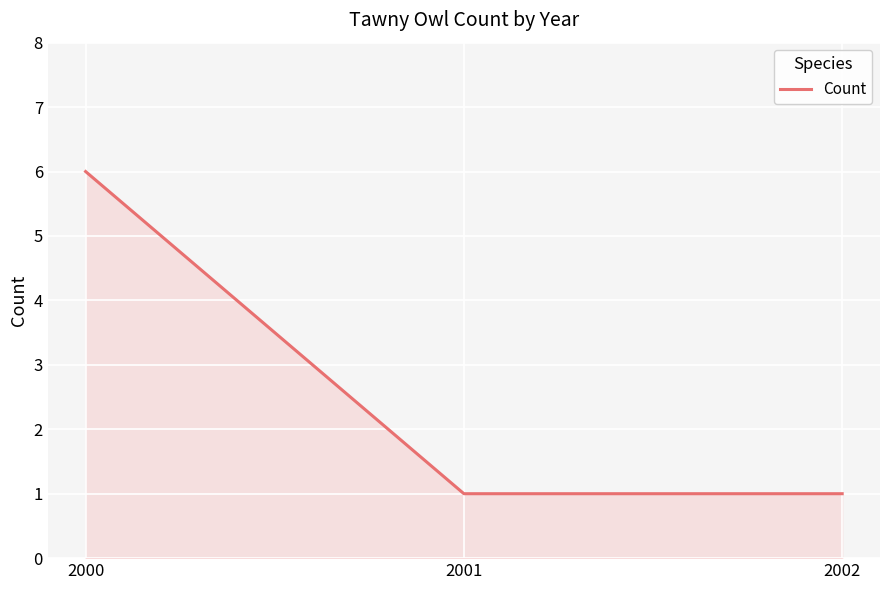

The chart shows a value of 0 at 2002. True or false?

False